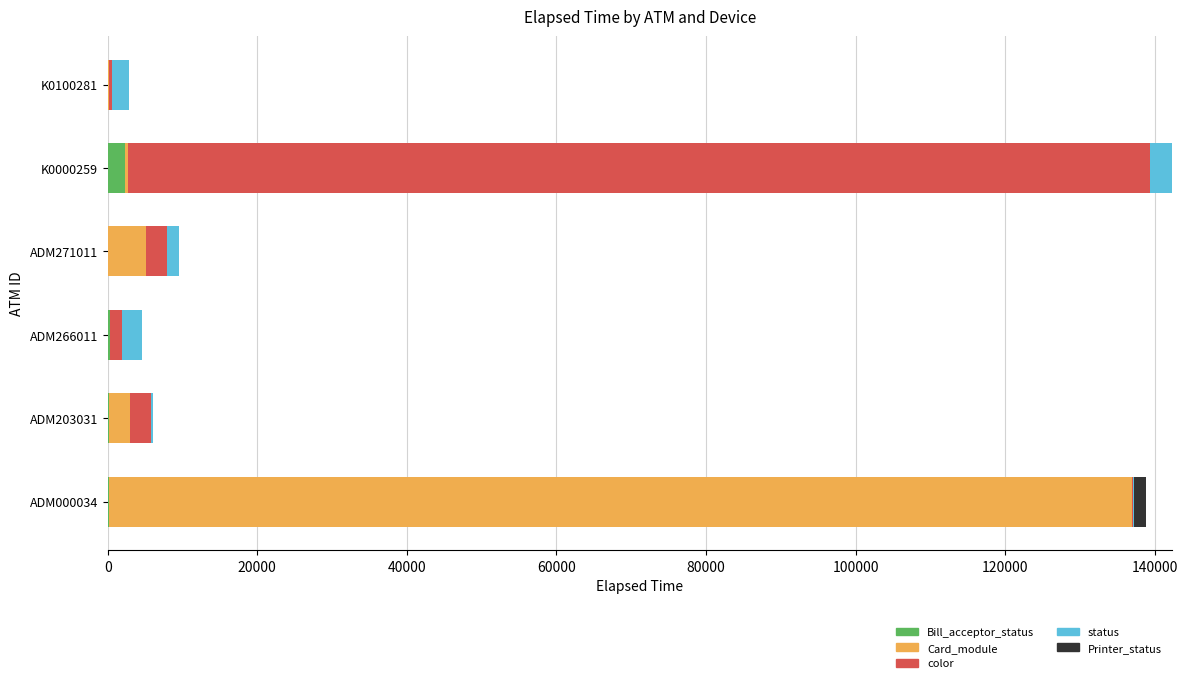

What are all the series names shown in the legend?

Bill_acceptor_status, Card_module, color, status, Printer_status